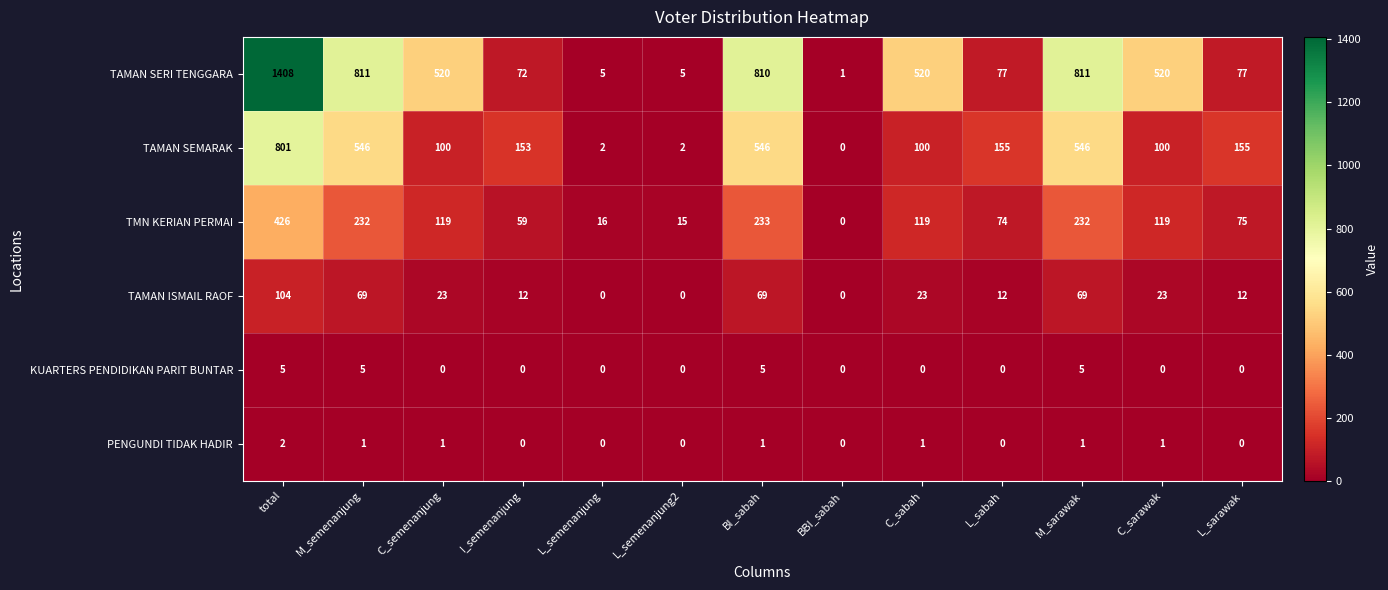

At which category is the sum across all series the highest?

total